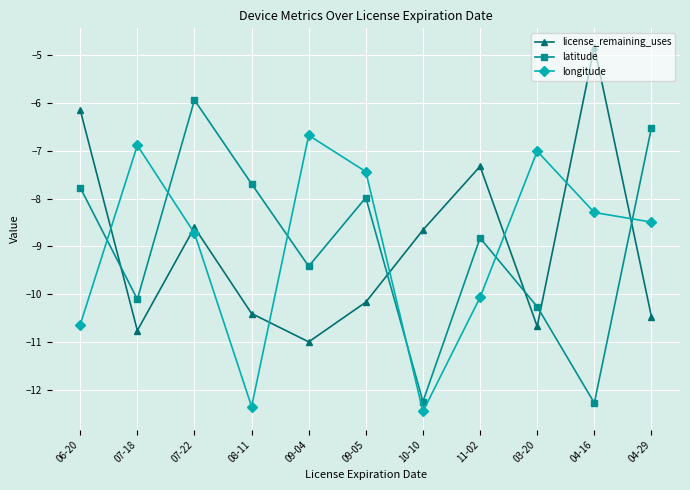

Which category has the lowest value in the longitude series?

10-10